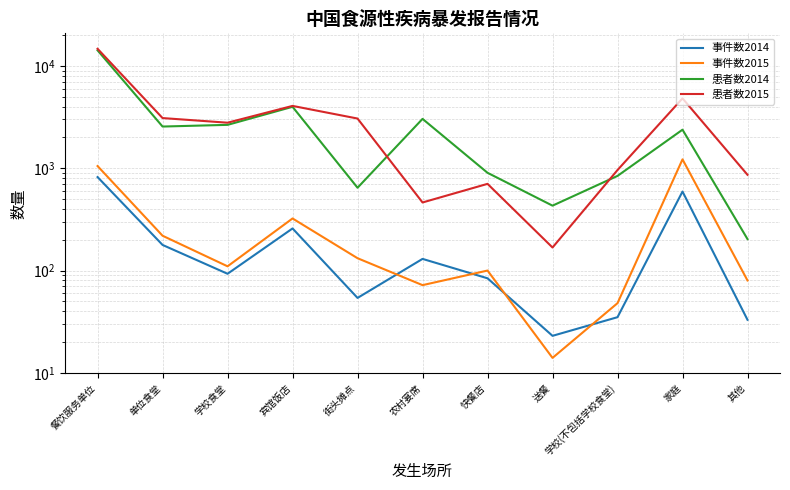

At 其他, list the series in order from largest to smallest.

患者数2015, 患者数2014, 事件数2015, 事件数2014